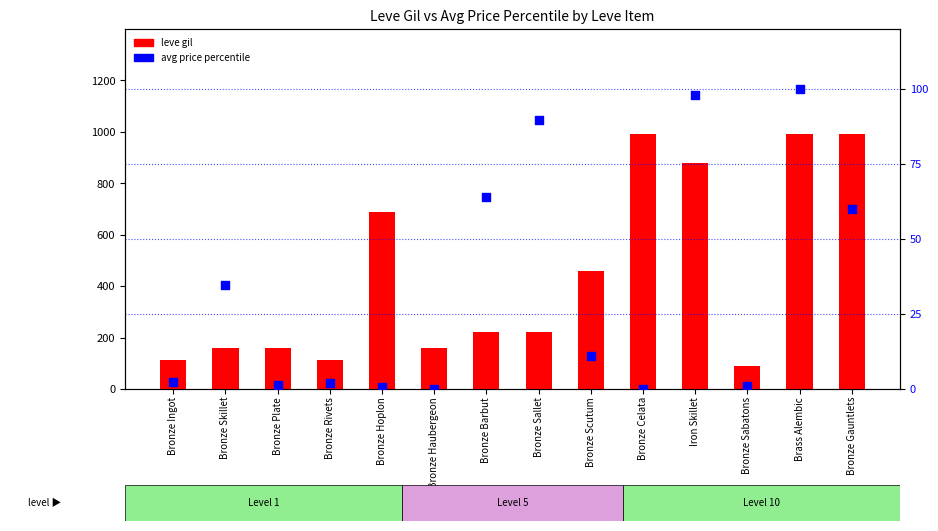

Which series has the largest total across all categories?

leve gil